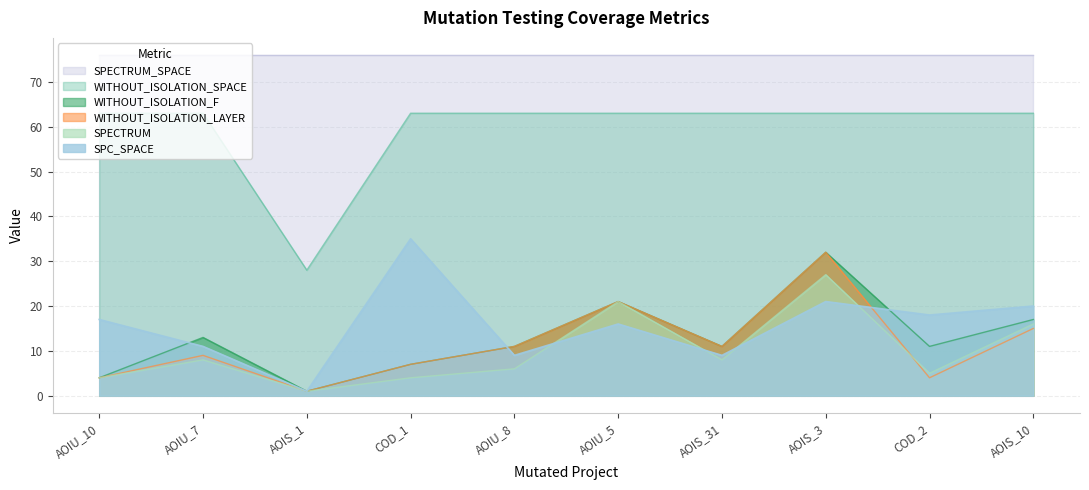

The value of WITHOUT_ISOLATION_SPACE at AOIS_10 is 91. True or false?

False